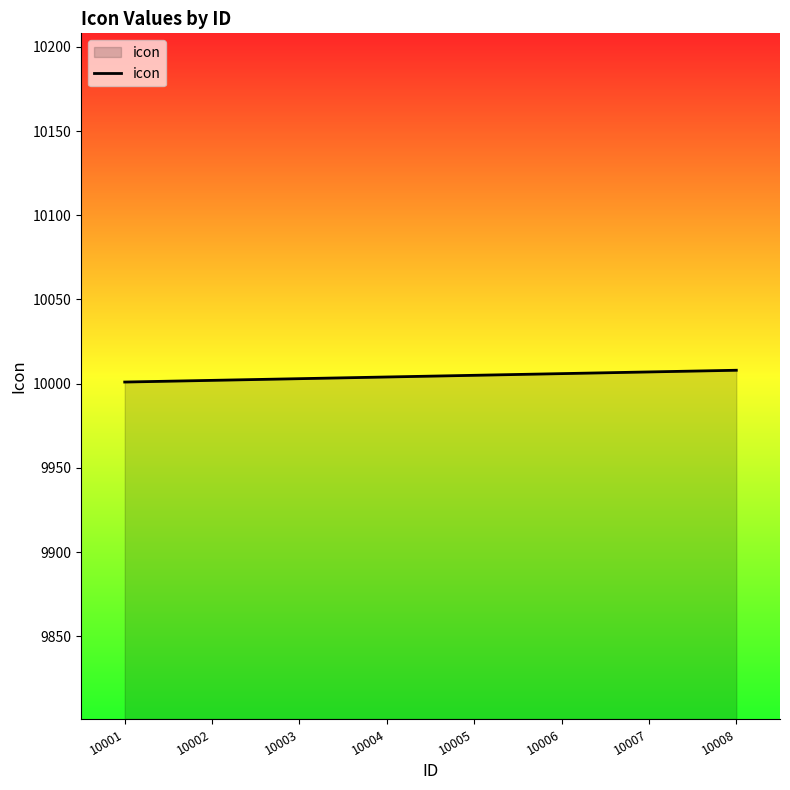

True or false: the data shows 5859 at 10004.

False